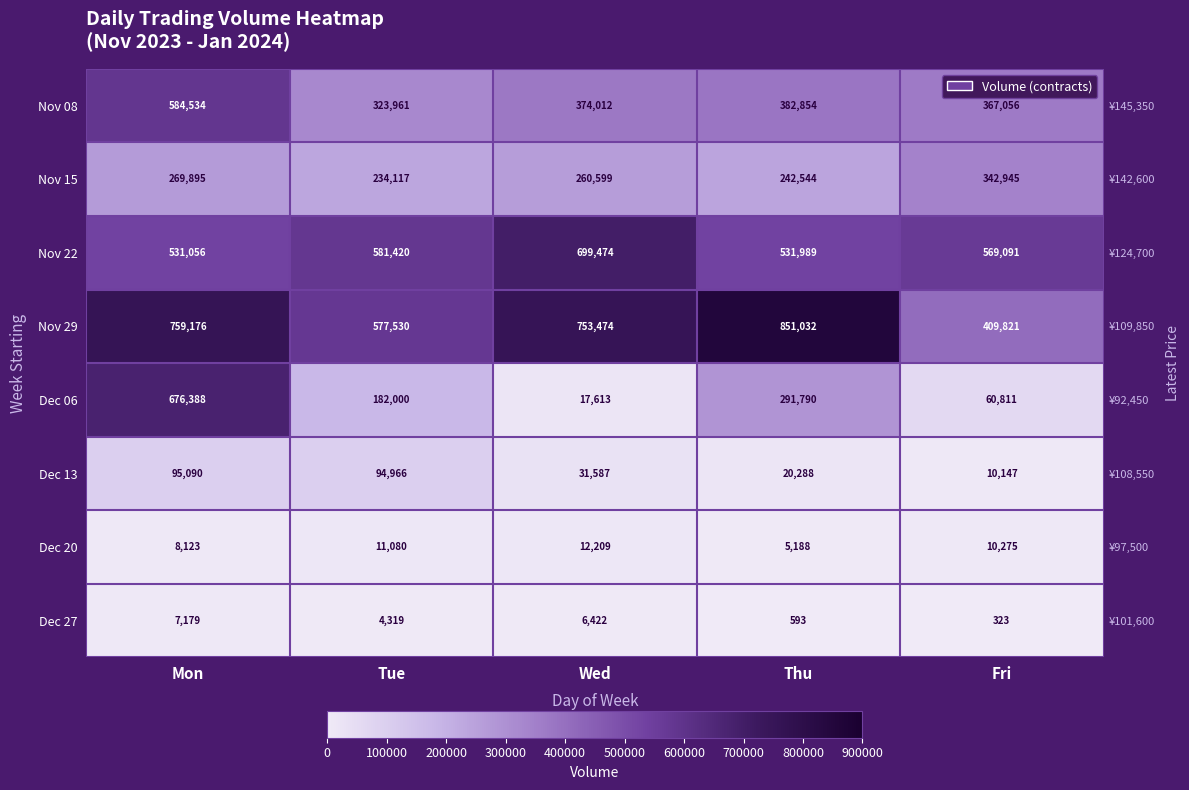

At how many categories does at least one series exceed 198520?

5